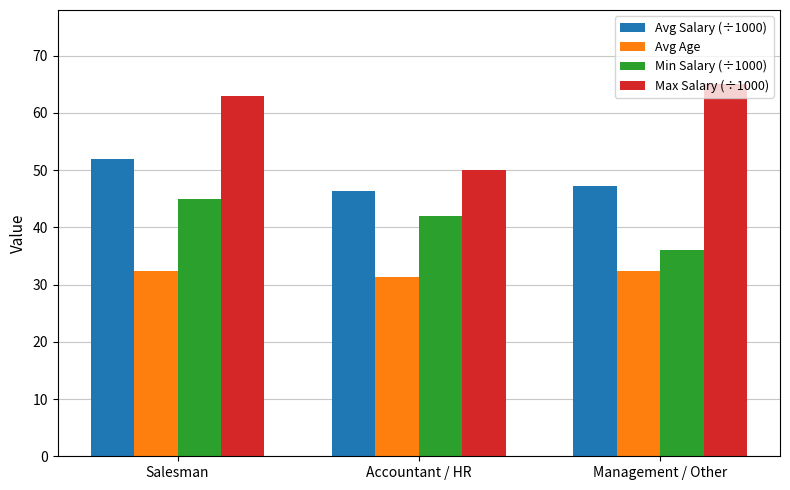

Reading left to right, transcribe all the data shown in this chart.

Avg Salary (÷1000): Salesman=52.0	Accountant / HR=46.3	Management / Other=47.3
Avg Age: Salesman=32.3	Accountant / HR=31.3	Management / Other=32.3
Min Salary (÷1000): Salesman=45.0	Accountant / HR=42.0	Management / Other=36.0
Max Salary (÷1000): Salesman=63.0	Accountant / HR=50.0	Management / Other=65.0